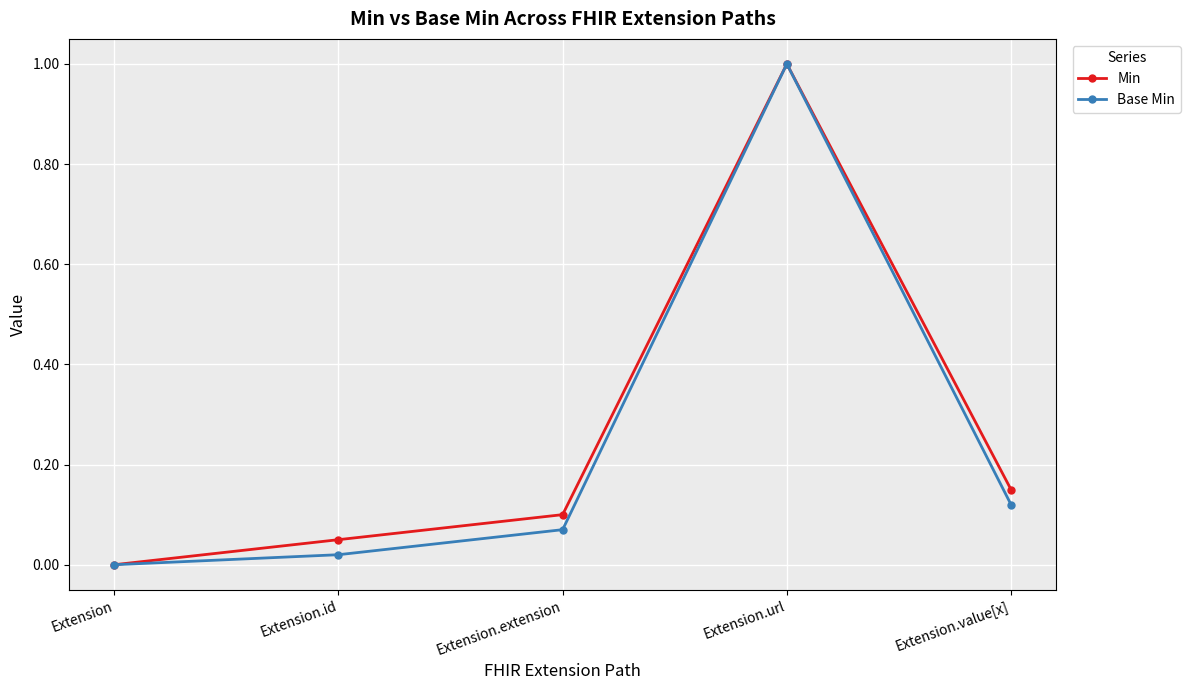

How many values in Base Min are above zero?

4